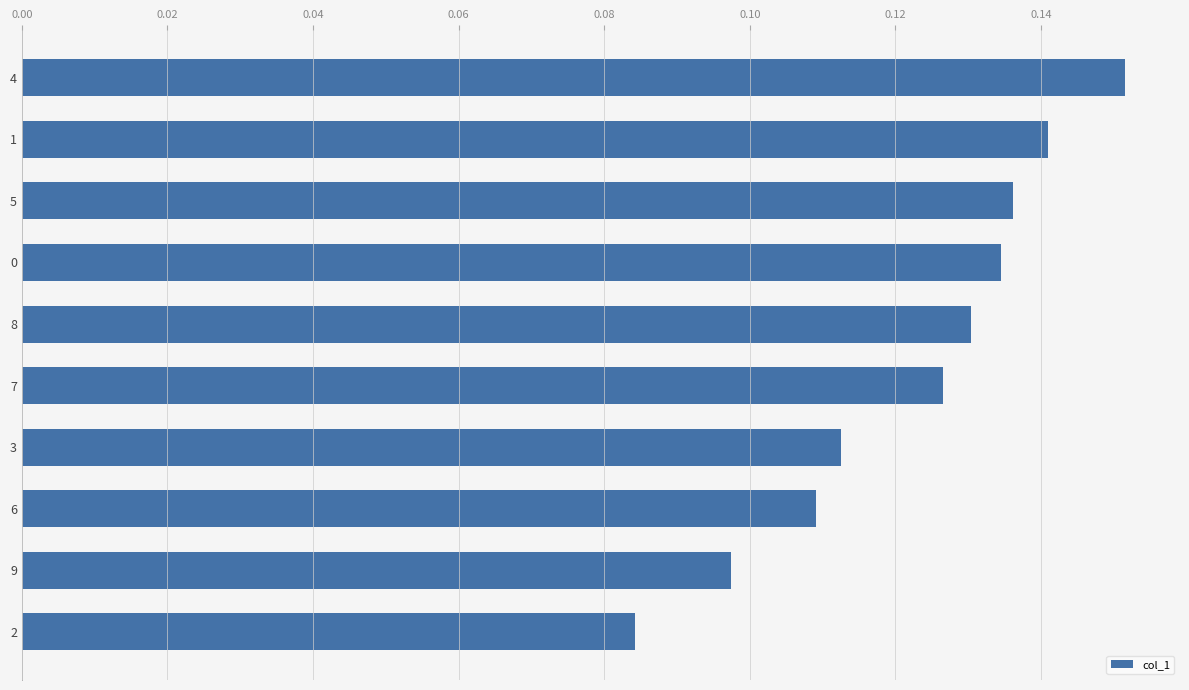

True or false: the data shows 0.1 at 4.

False